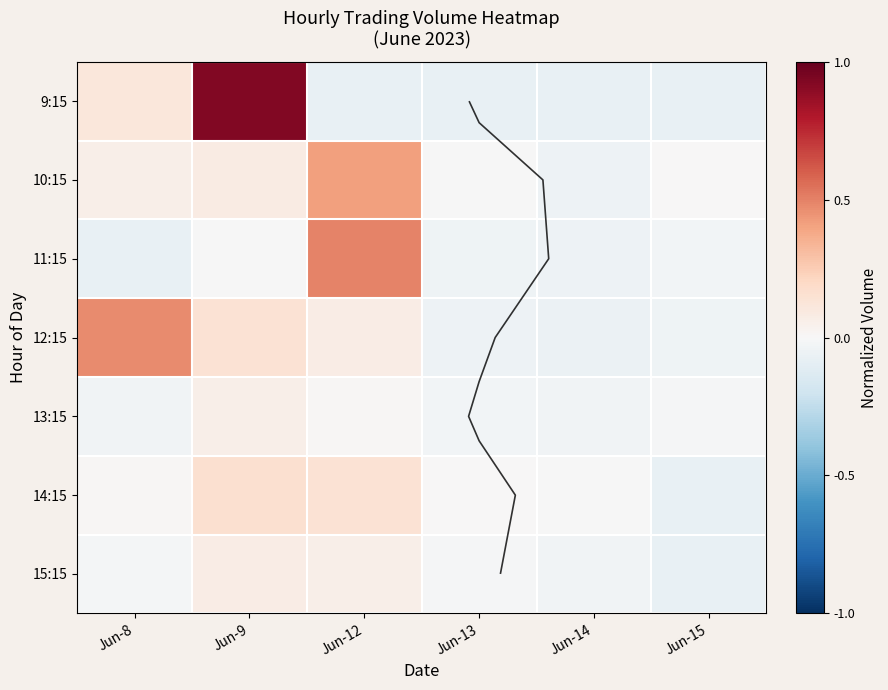

At which category is the sum across all series the highest?

Jun-9